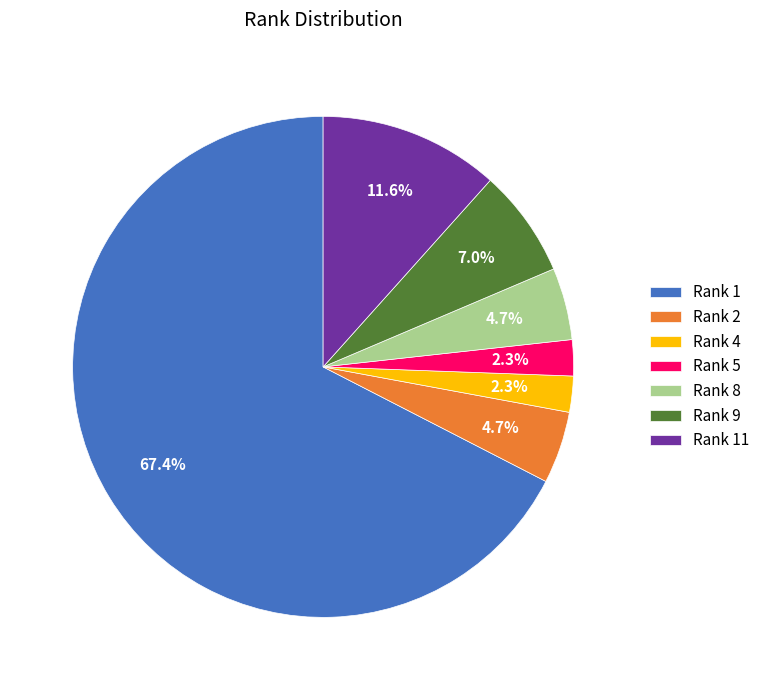

To the nearest percent, what is the difference between the largest and smallest slice percentages?

65%